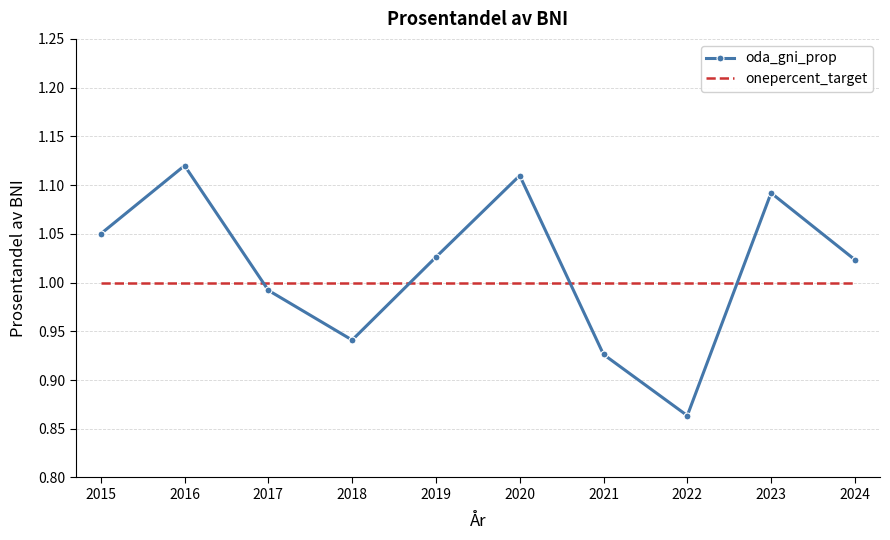

True or false: oda_gni_prop has a value of 0.4 at 2016.

False